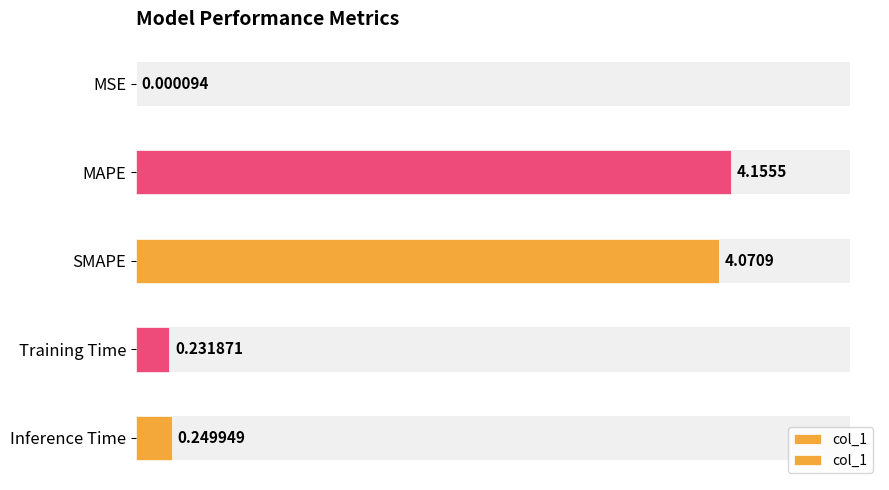

How many bars are there in total?

5